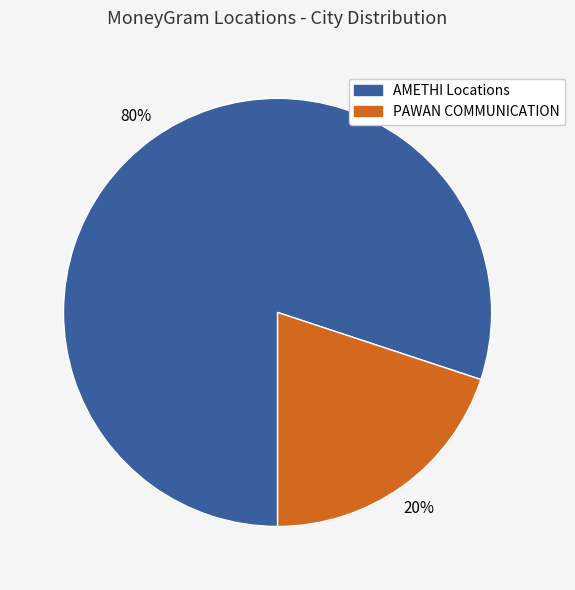

Does any single category account for the majority?

Yes